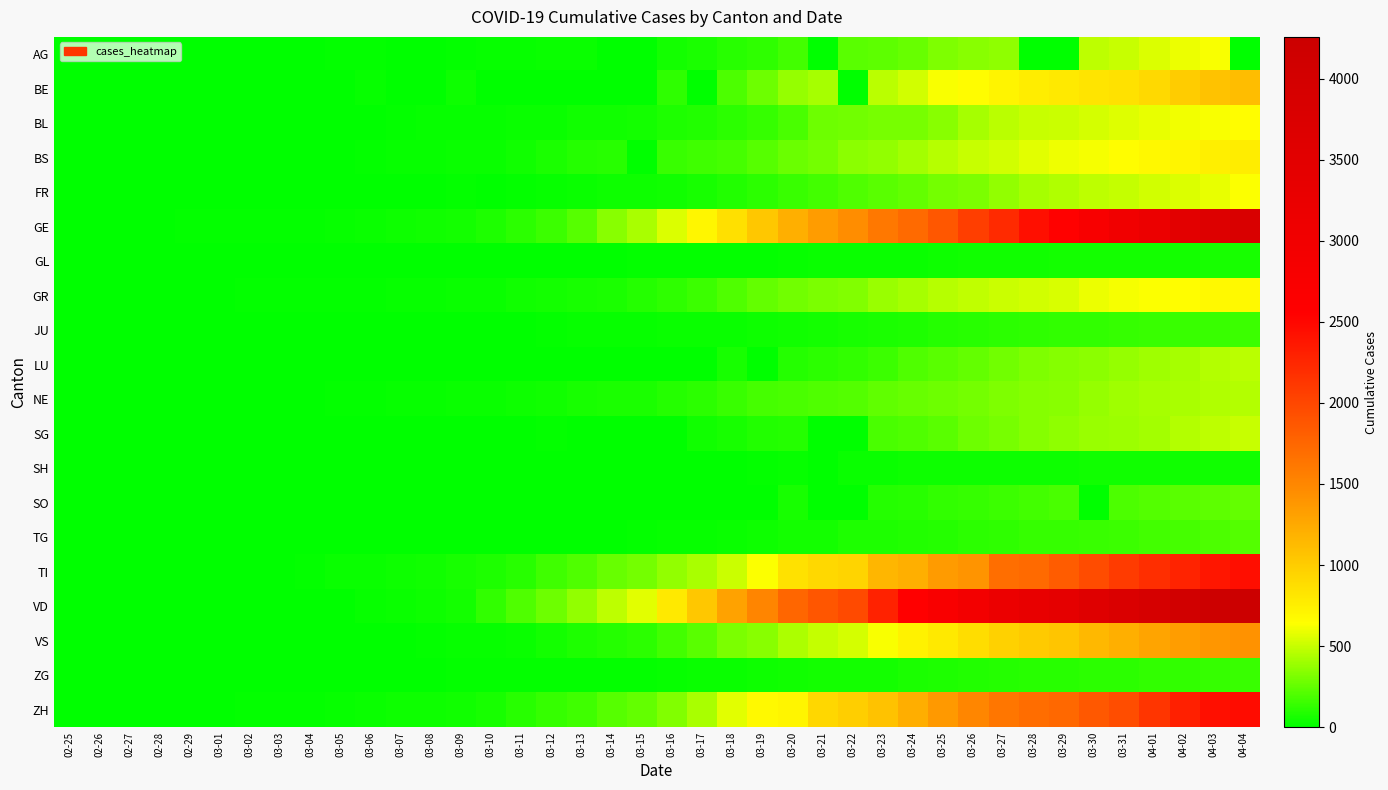

List the series in order of their peak value, lowest first.

SH, GL, ZG, JU, TG, SO, NE, LU, SG, AG, FR, BL, GR, BS, BE, VS, TI, ZH, GE, VD